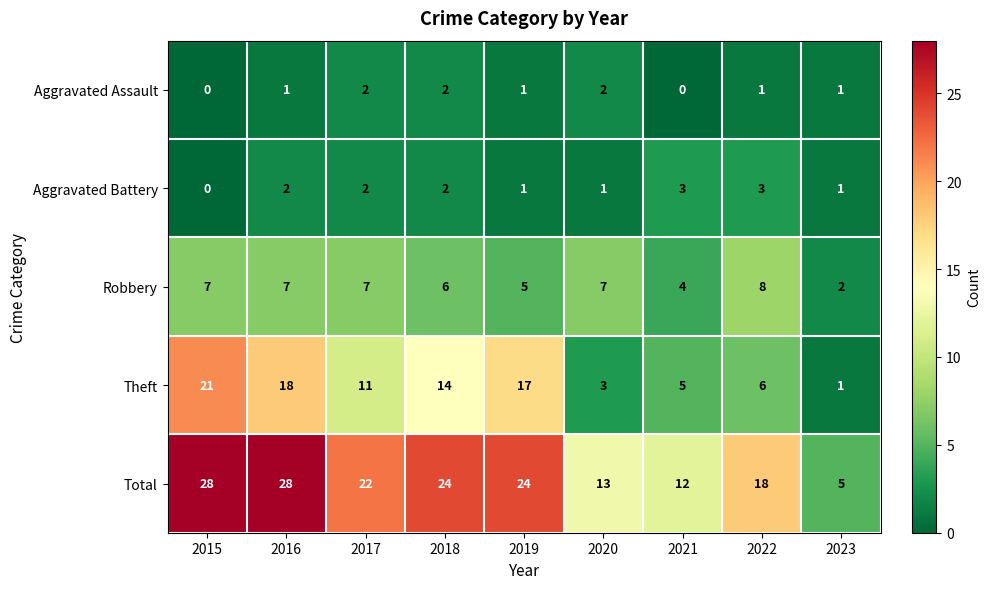

List the series in order of their peak value, highest first.

Total, Theft, Robbery, Aggravated Battery, Aggravated Assault